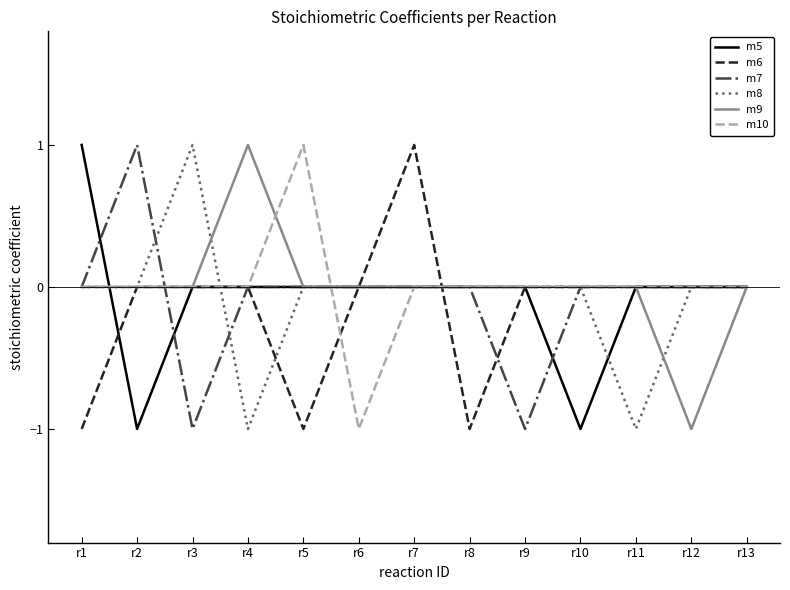

At which label does m10 reach its minimum?

r6